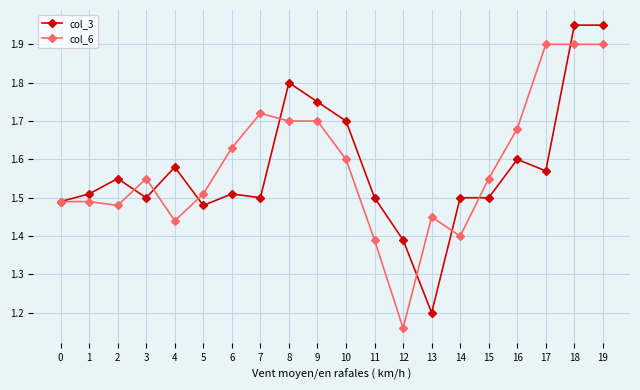

How many lines are shown in the chart?

2